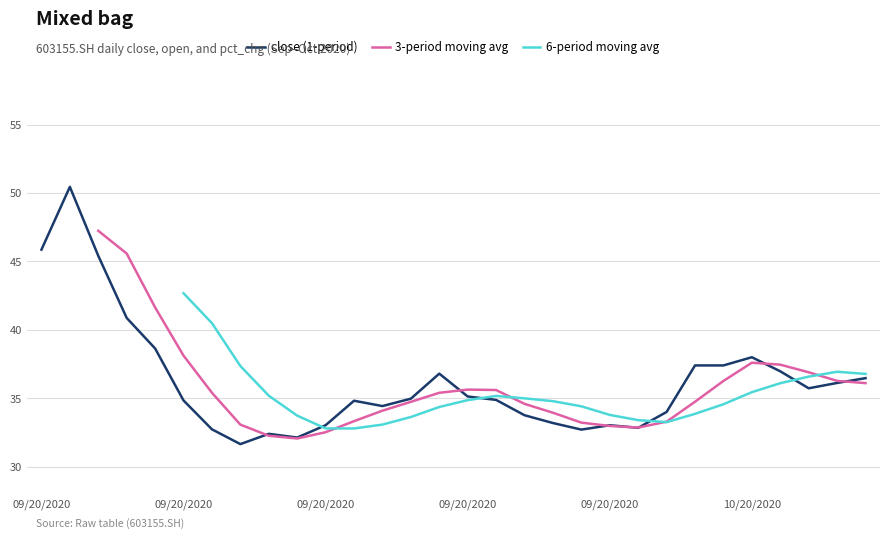

How many data points in 6-period moving avg are above 33?

23